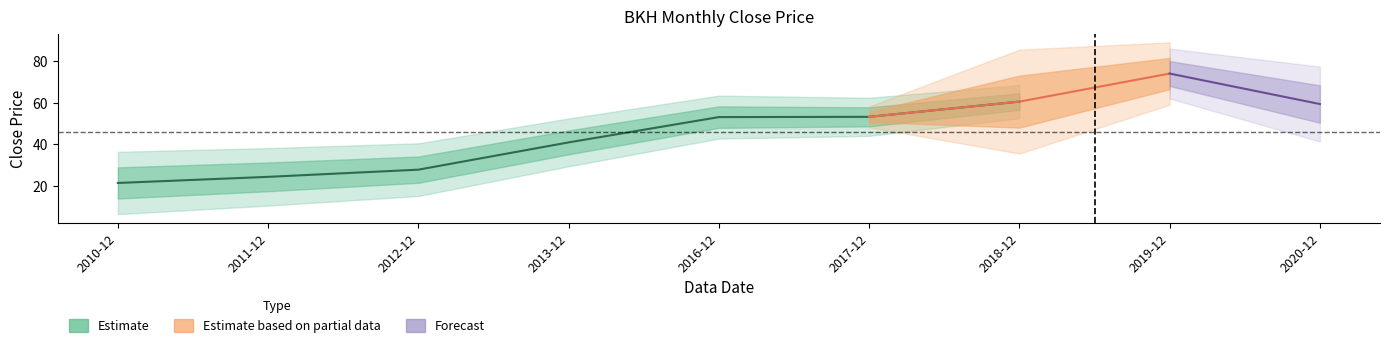

How many lines are shown in the chart?

1